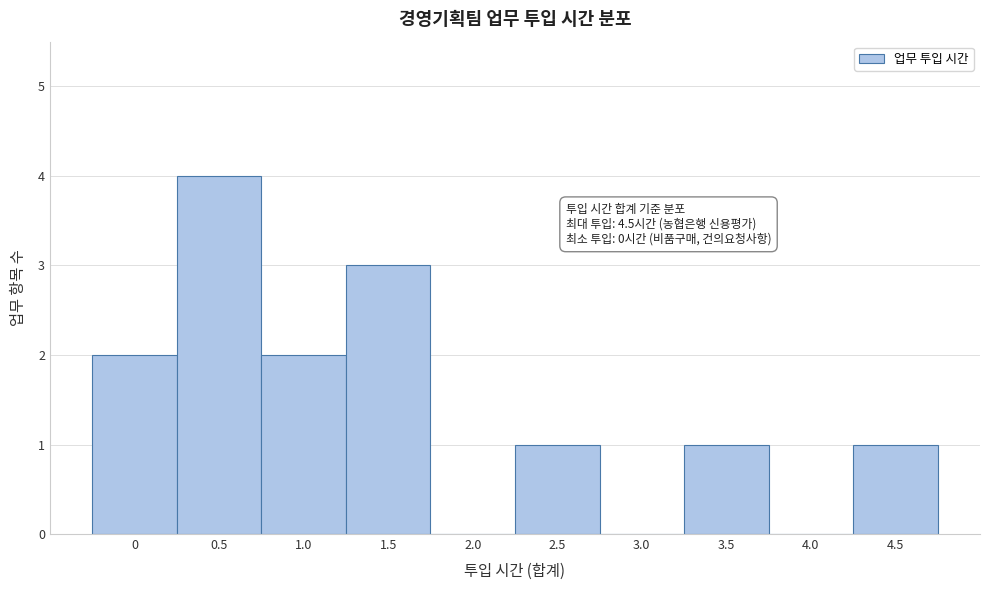

Reading left to right, what are all the values shown in this chart?

0=2	0.5=4	1.0=2	1.5=3	2.0=0	2.5=1	3.0=0	3.5=1	4.0=0	4.5=1